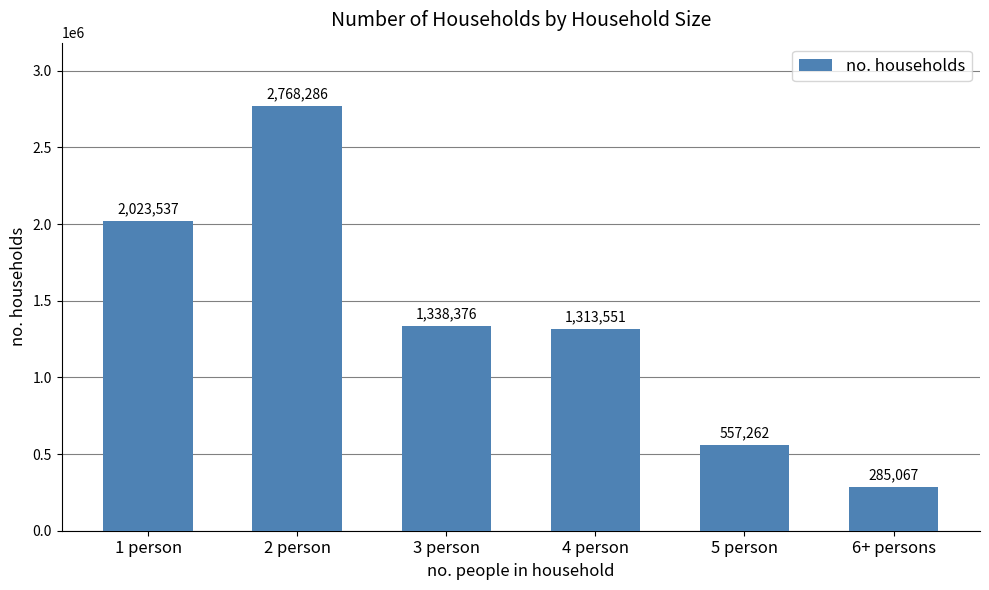

What is the label of the 5th bar from the left?

5 person